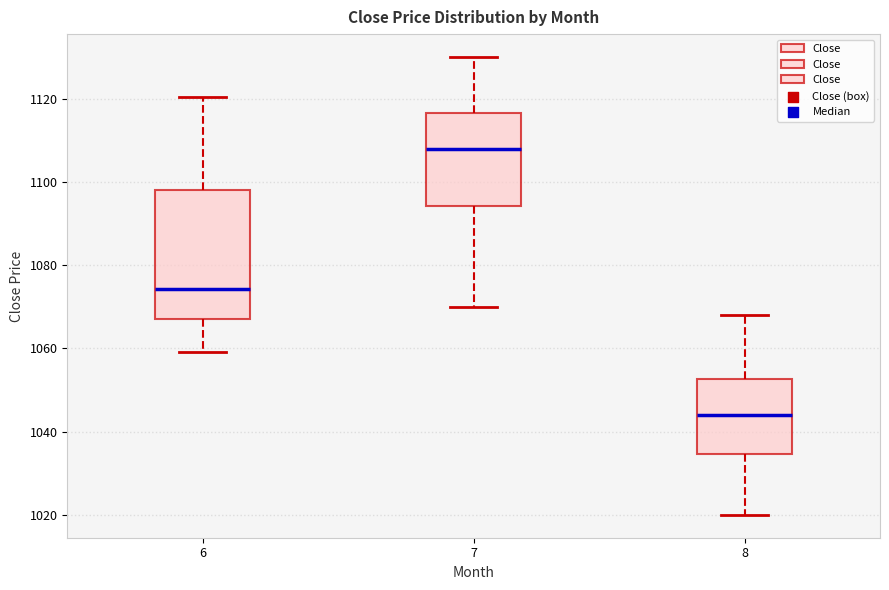

Where is the upper edge of the box at x = 6 on the y-axis? The values are not printed on the chart, so give them approximately, as read against the axis.

1098